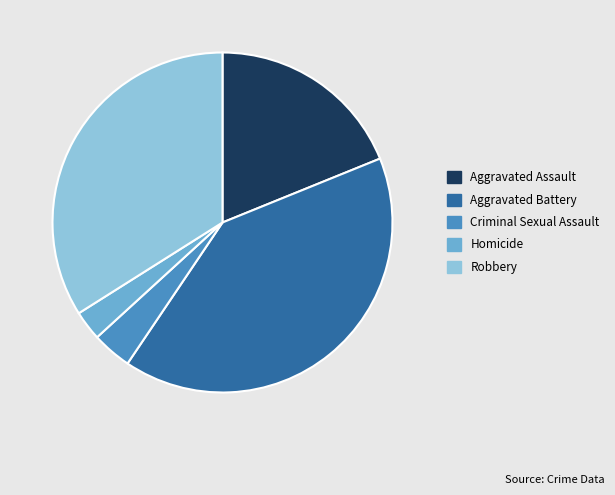

True or false: Aggravated Battery accounts for 41% of the total.

True